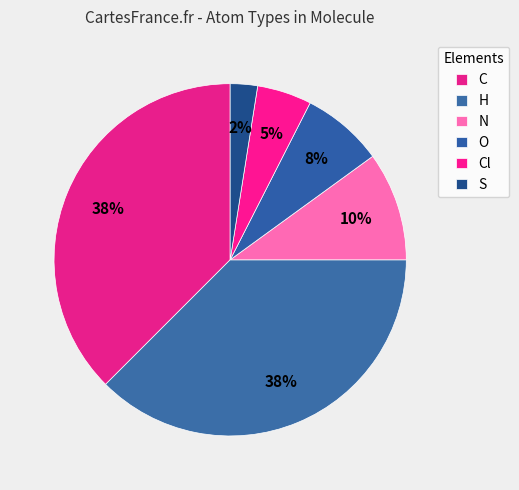

To the nearest percent, what percentage of the pie is N?

10%